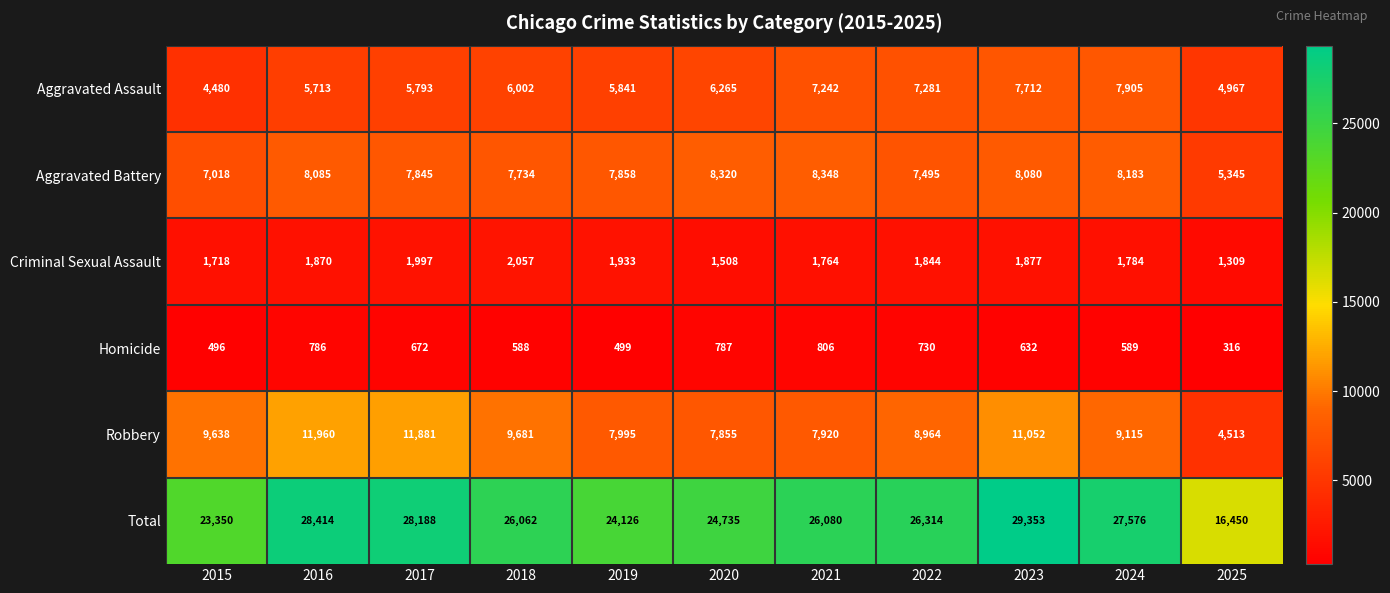

Which series changed the most between 2017 and 2018?

Robbery